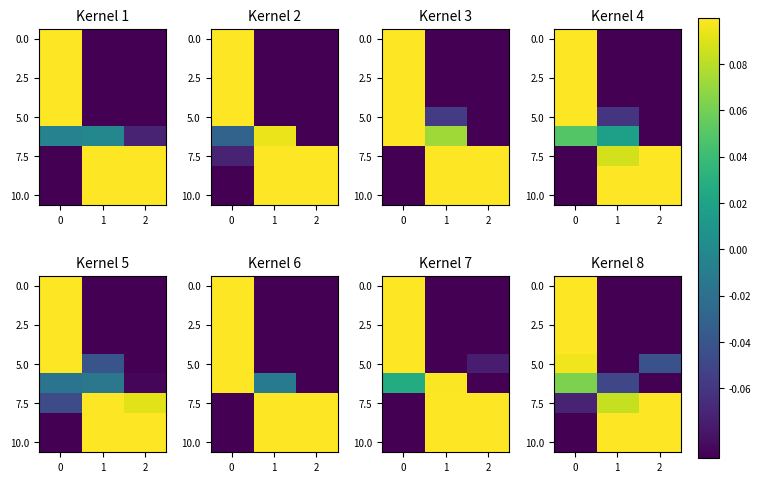

At which category does the chart reach its peak across all series?

1